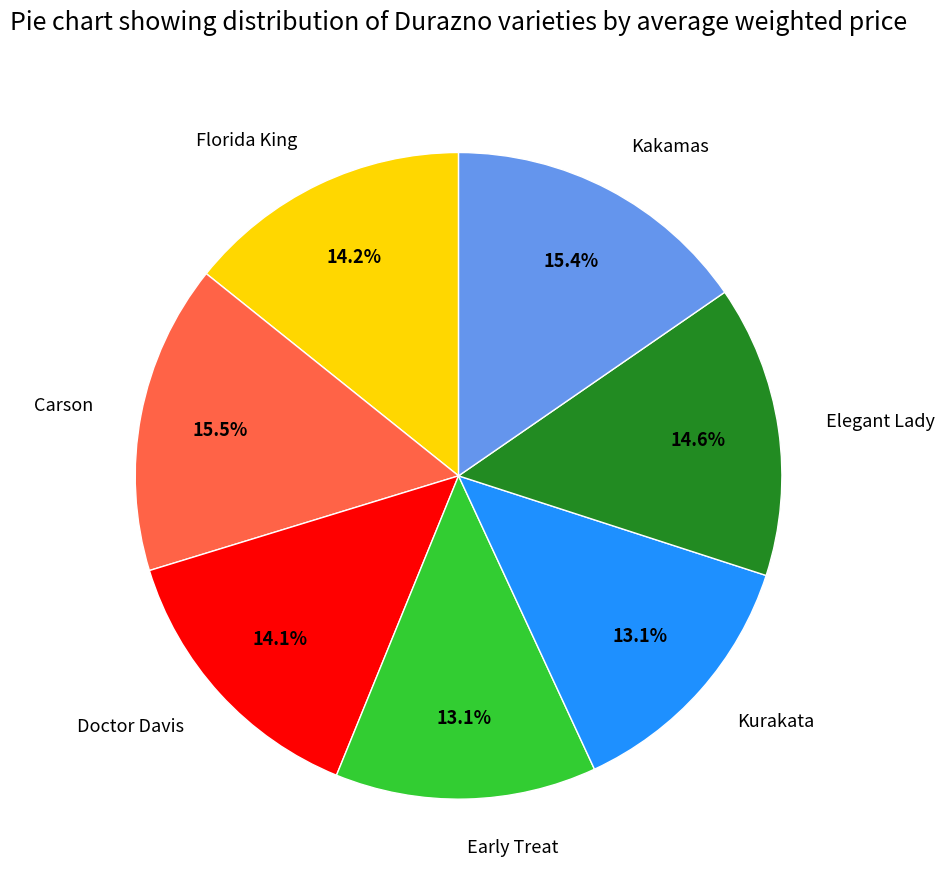

How many segments does this pie chart have?

7